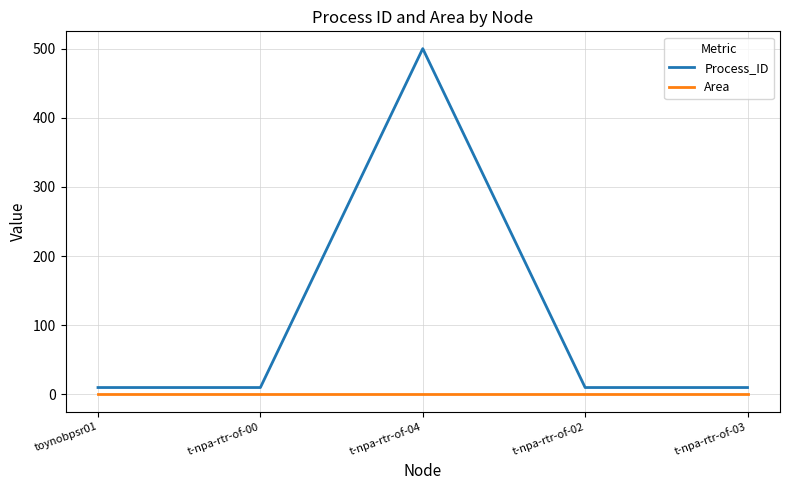

At t-npa-rtr-of-02, list the series in order from smallest to largest.

Area, Process_ID